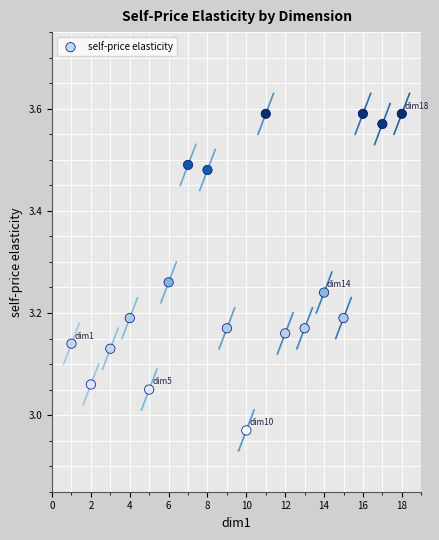

What is the range of Y values (max minus min)?

0.6